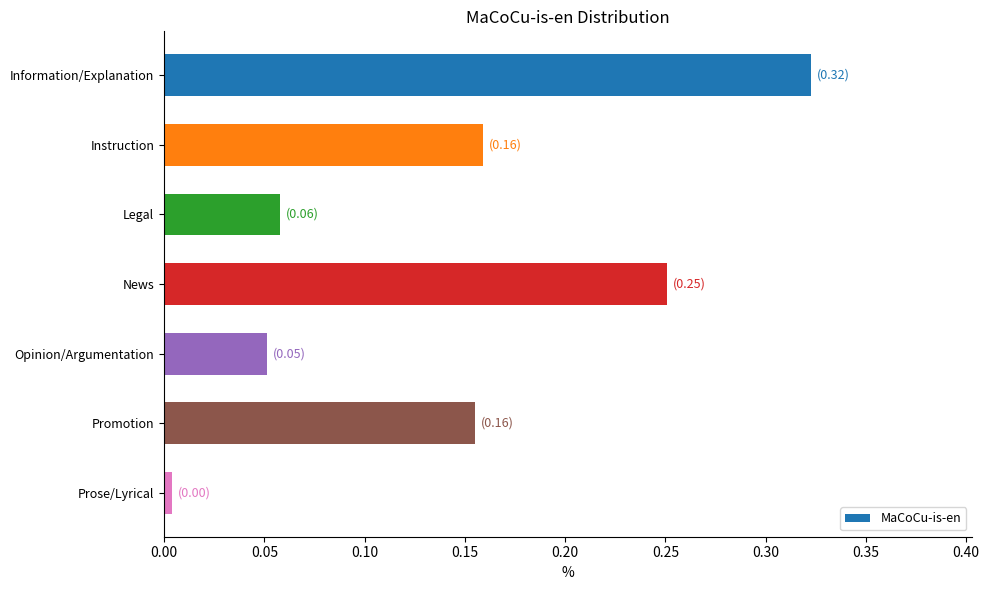

What is the sum of all values?

1.0